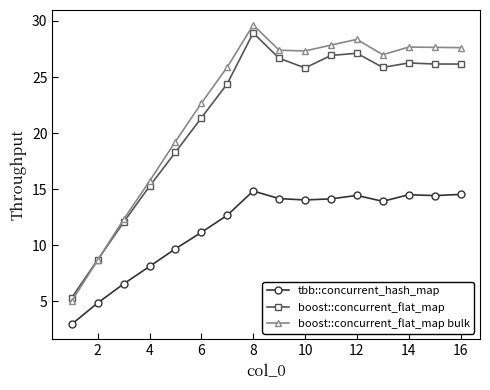

Which series has the largest range (max minus min)?

boost::concurrent_flat_map bulk